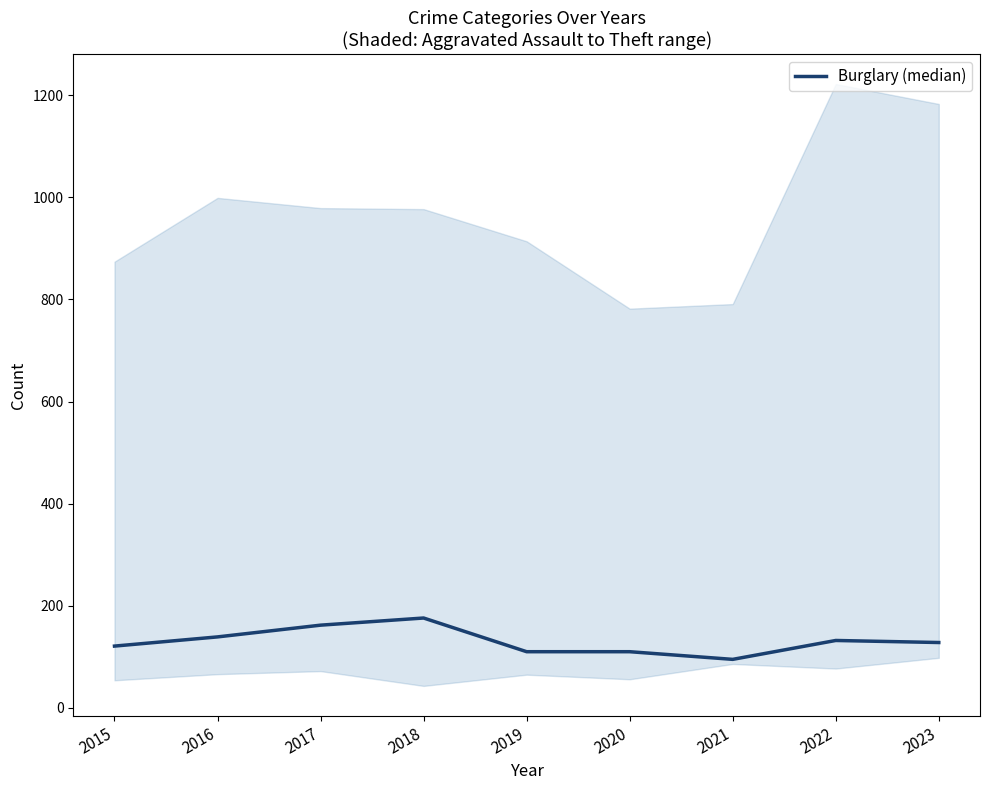

Does the chart display data point markers on the line(s)?

No